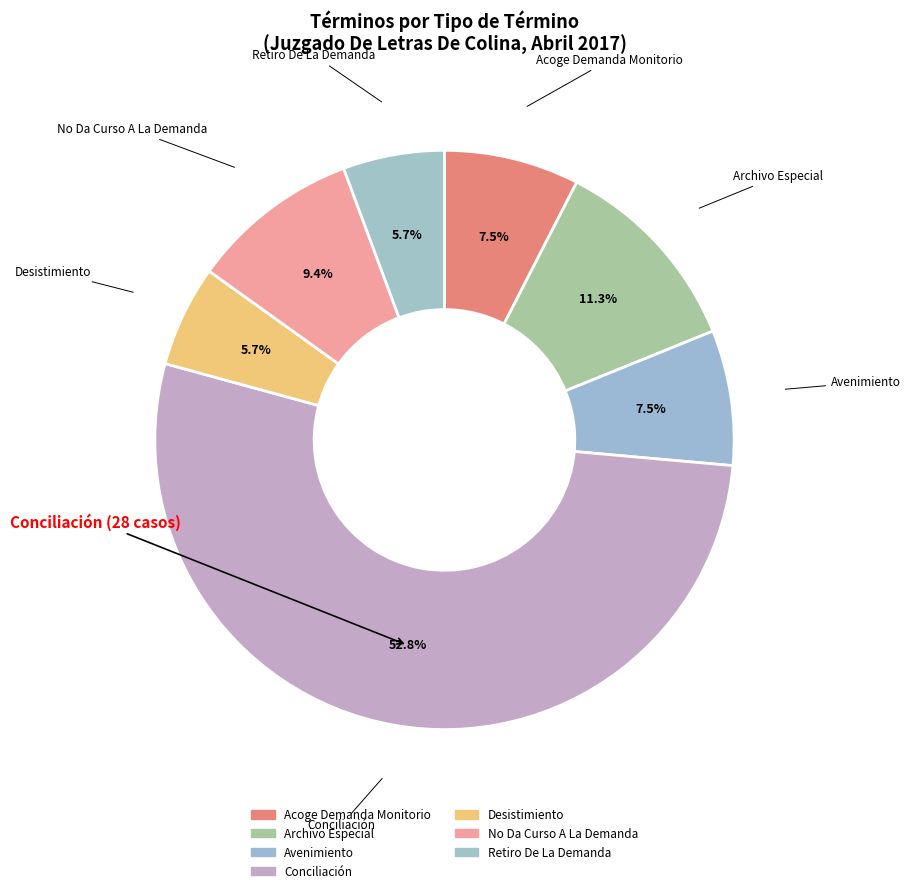

Is there a majority slice in this chart?

Yes